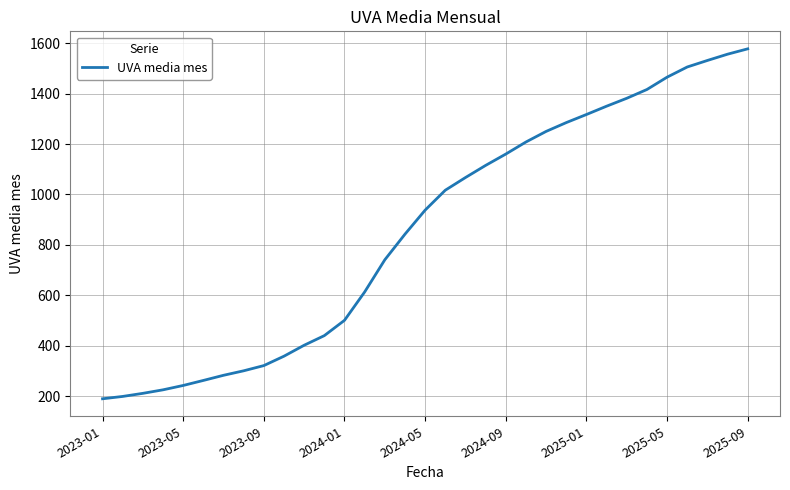

Reading right to left, list all the values displayed in this chart.

1577.3	1556.1	1531.2	1505.4	1465.0	1416.1	1381.3	1349.9	1316.9	1284.9	1249.9	1208.0	1160.1	1115.1	1067.0	1016.8	937.8	842.5	740.9	613.3	500.9	440.3	402.1	358.7	321.5	300.8	283.0	262.6	242.7	225.4	211.4	199.2	189.9